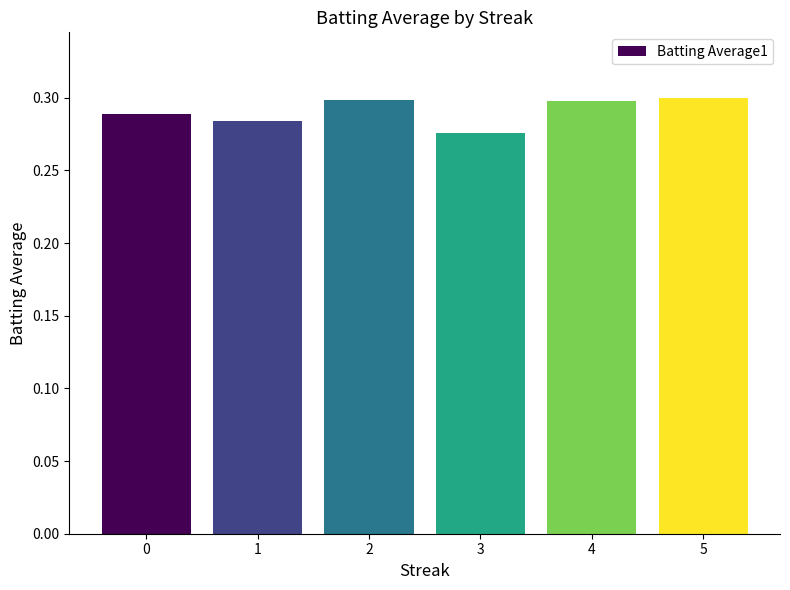

How many data points does each series have?

6